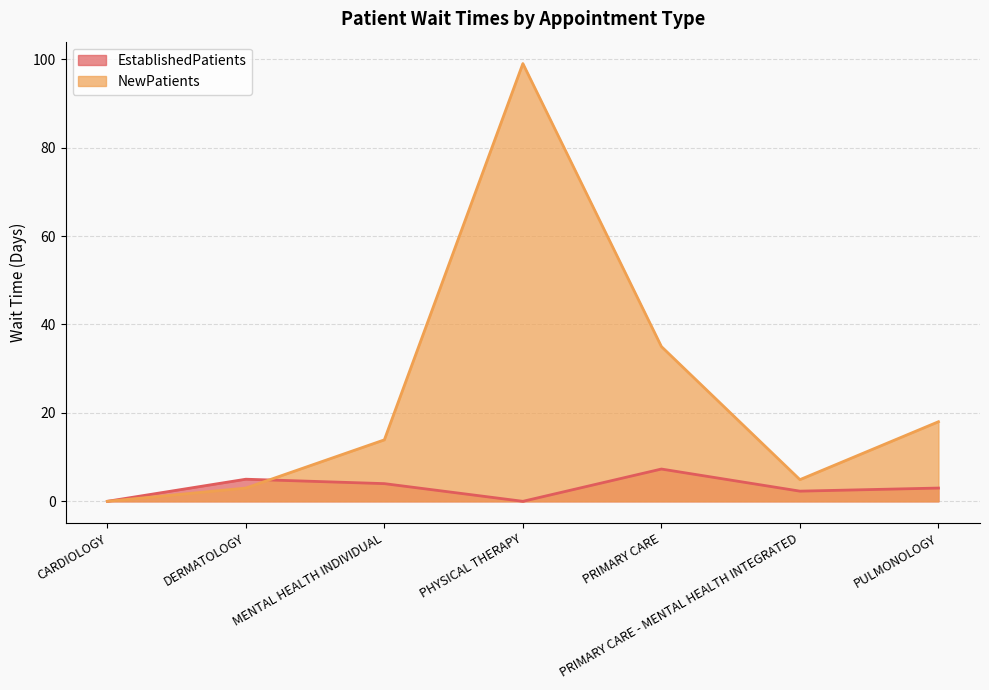

Which category has the highest value in the NewPatients series?

PHYSICAL THERAPY